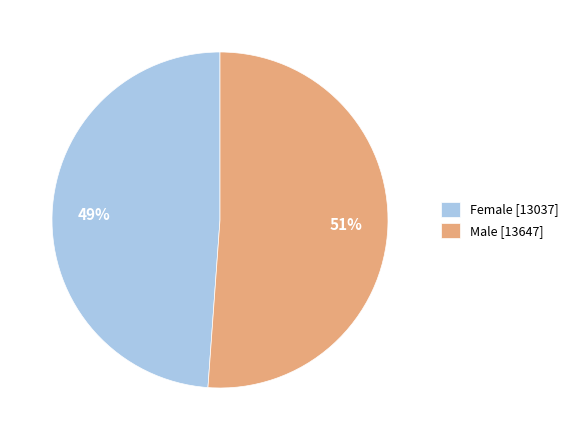

Between Male and Female, which is larger?

Male